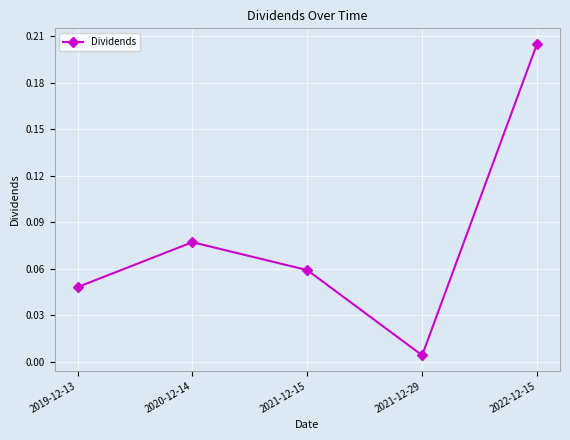

Where is the first local maximum?

2020-12-14